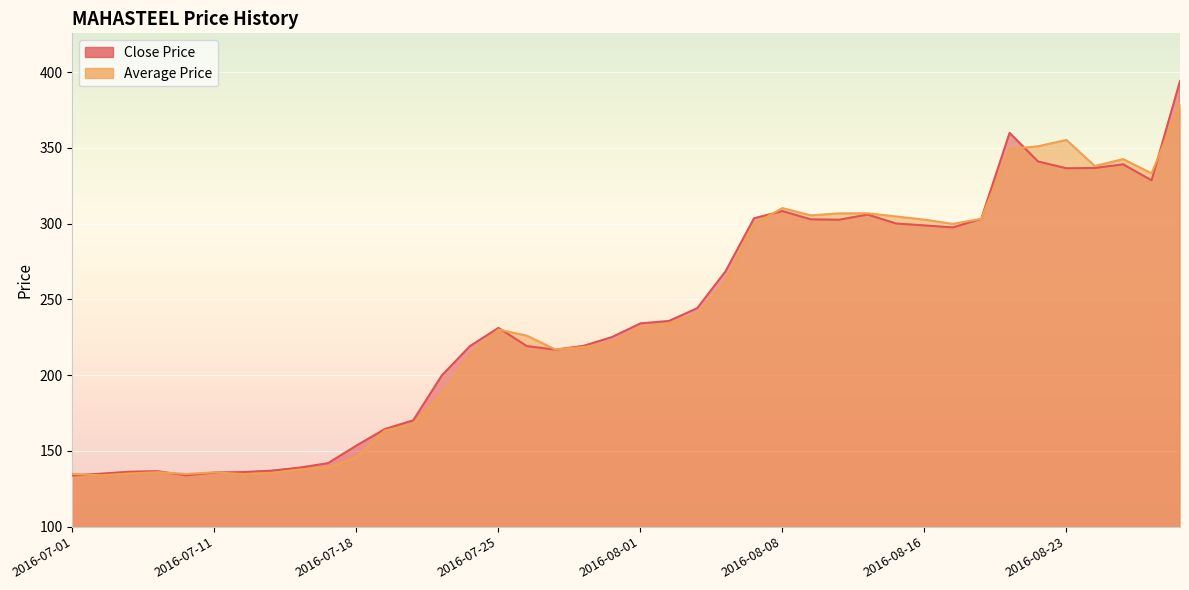

Where is the first local minimum for Close Price?

2016-07-08